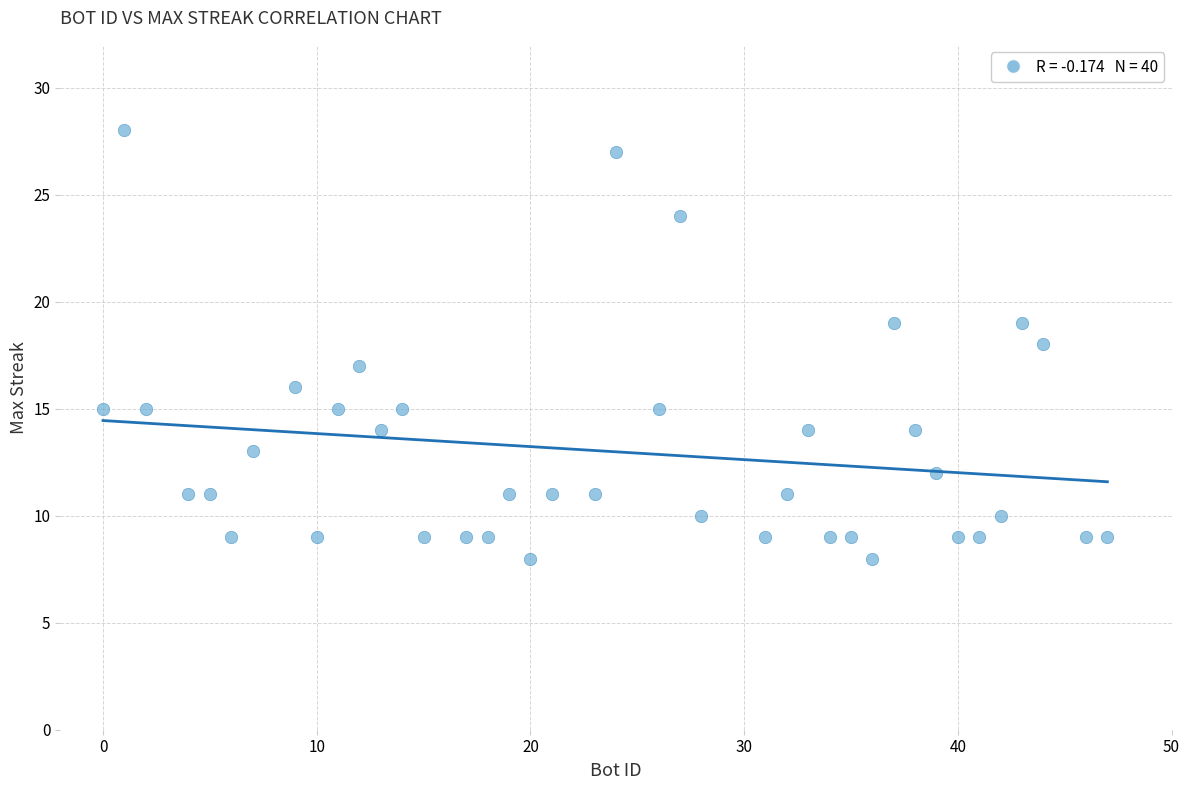

What is the range of Y values (max minus min)?

20